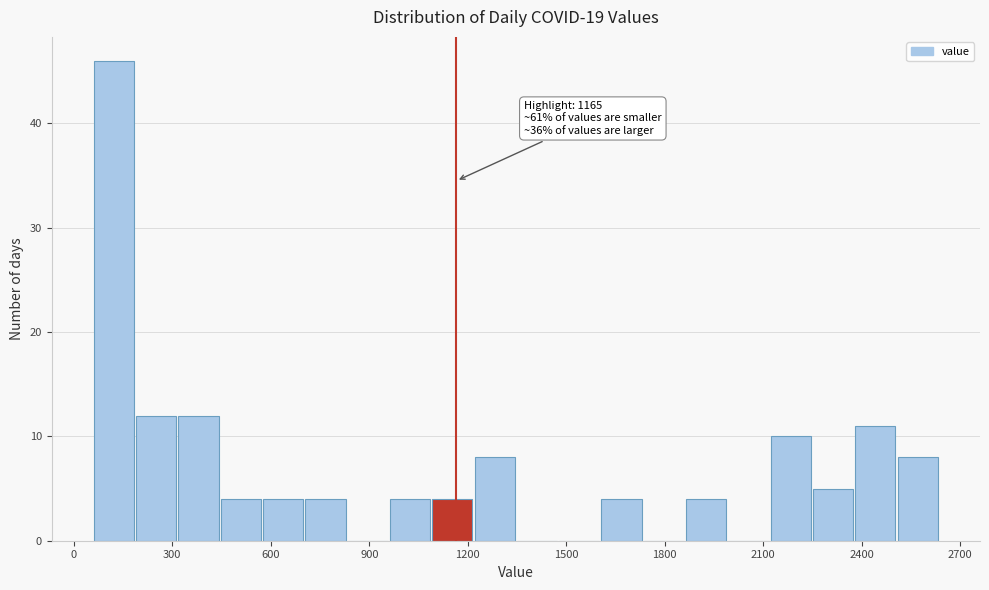

Read against the x-axis, roughly where is the centre of the tallest bar?

100